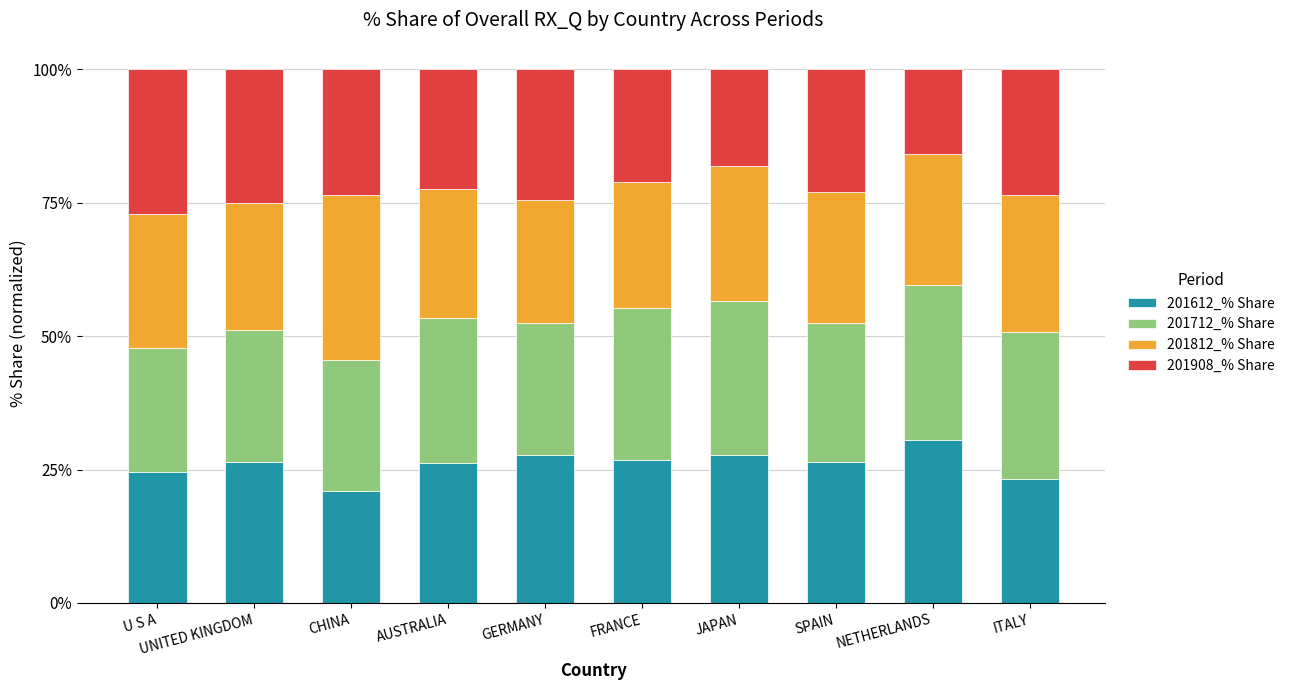

Is it true that 201612_% Share equals 23.3 at ITALY?

True